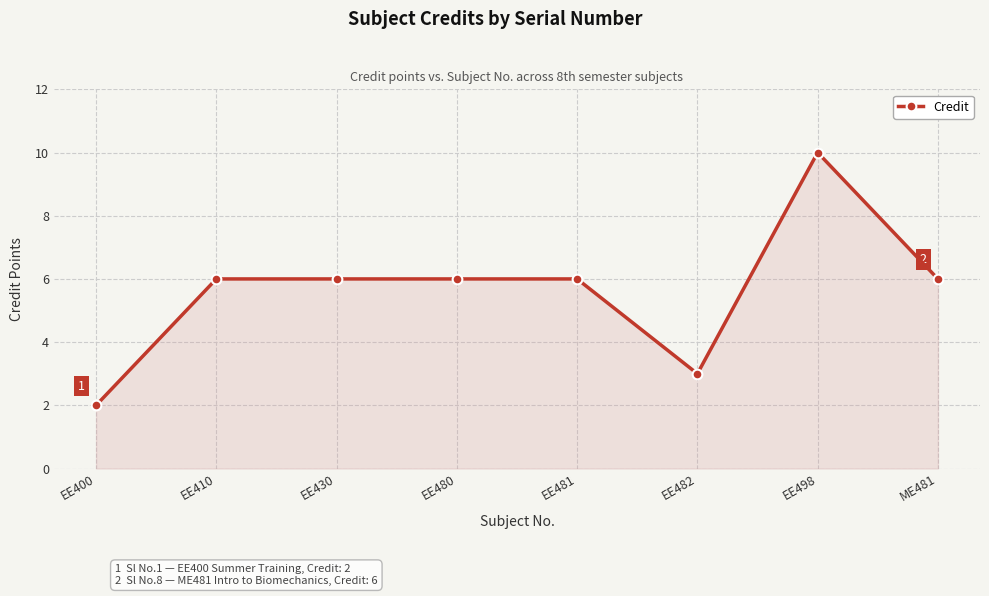

What is the difference between the maximum and minimum values?

8